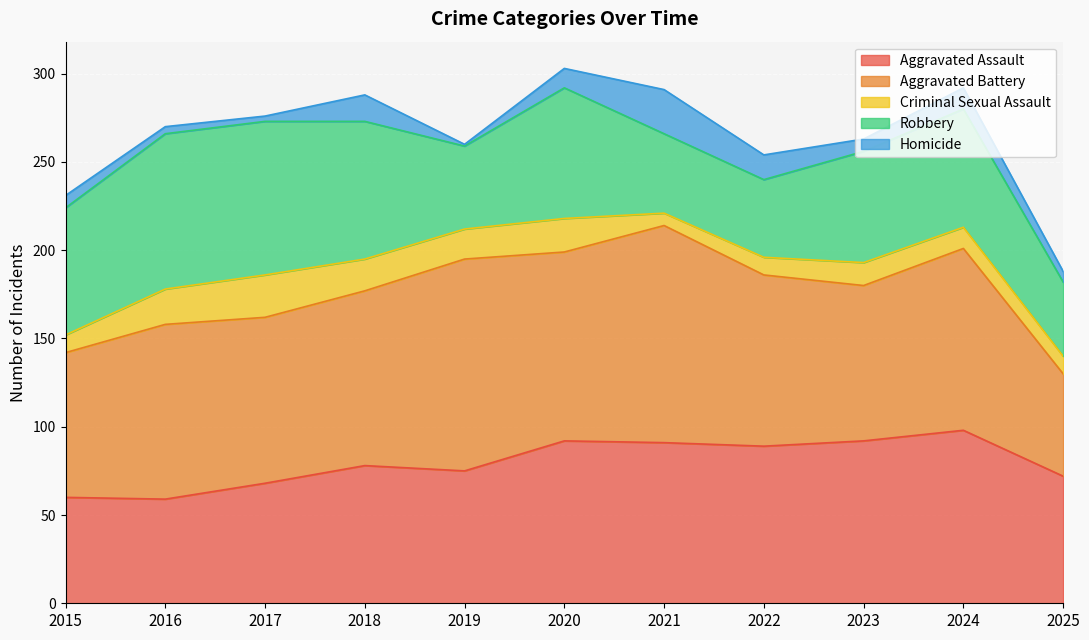

At how many categories does at least one series exceed 99?

4